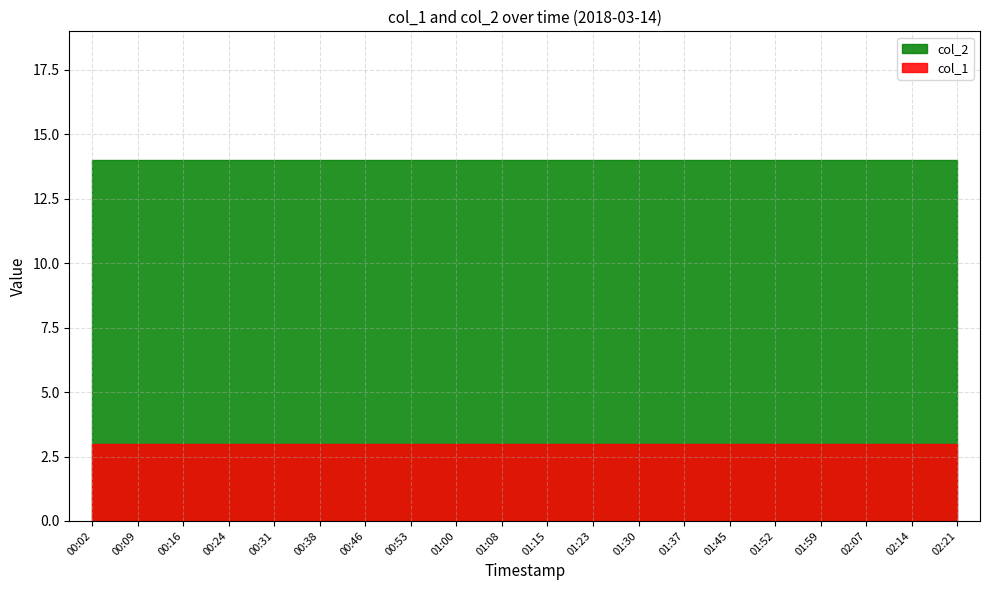

What is the maximum value for col_1?

3